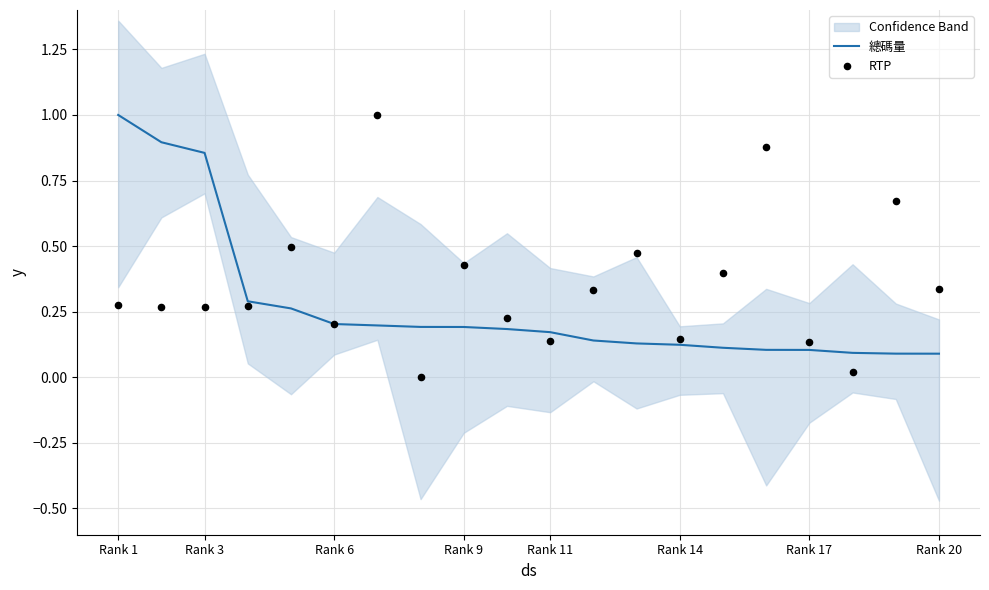

At which category is the sum across all series the highest?

Rank 1